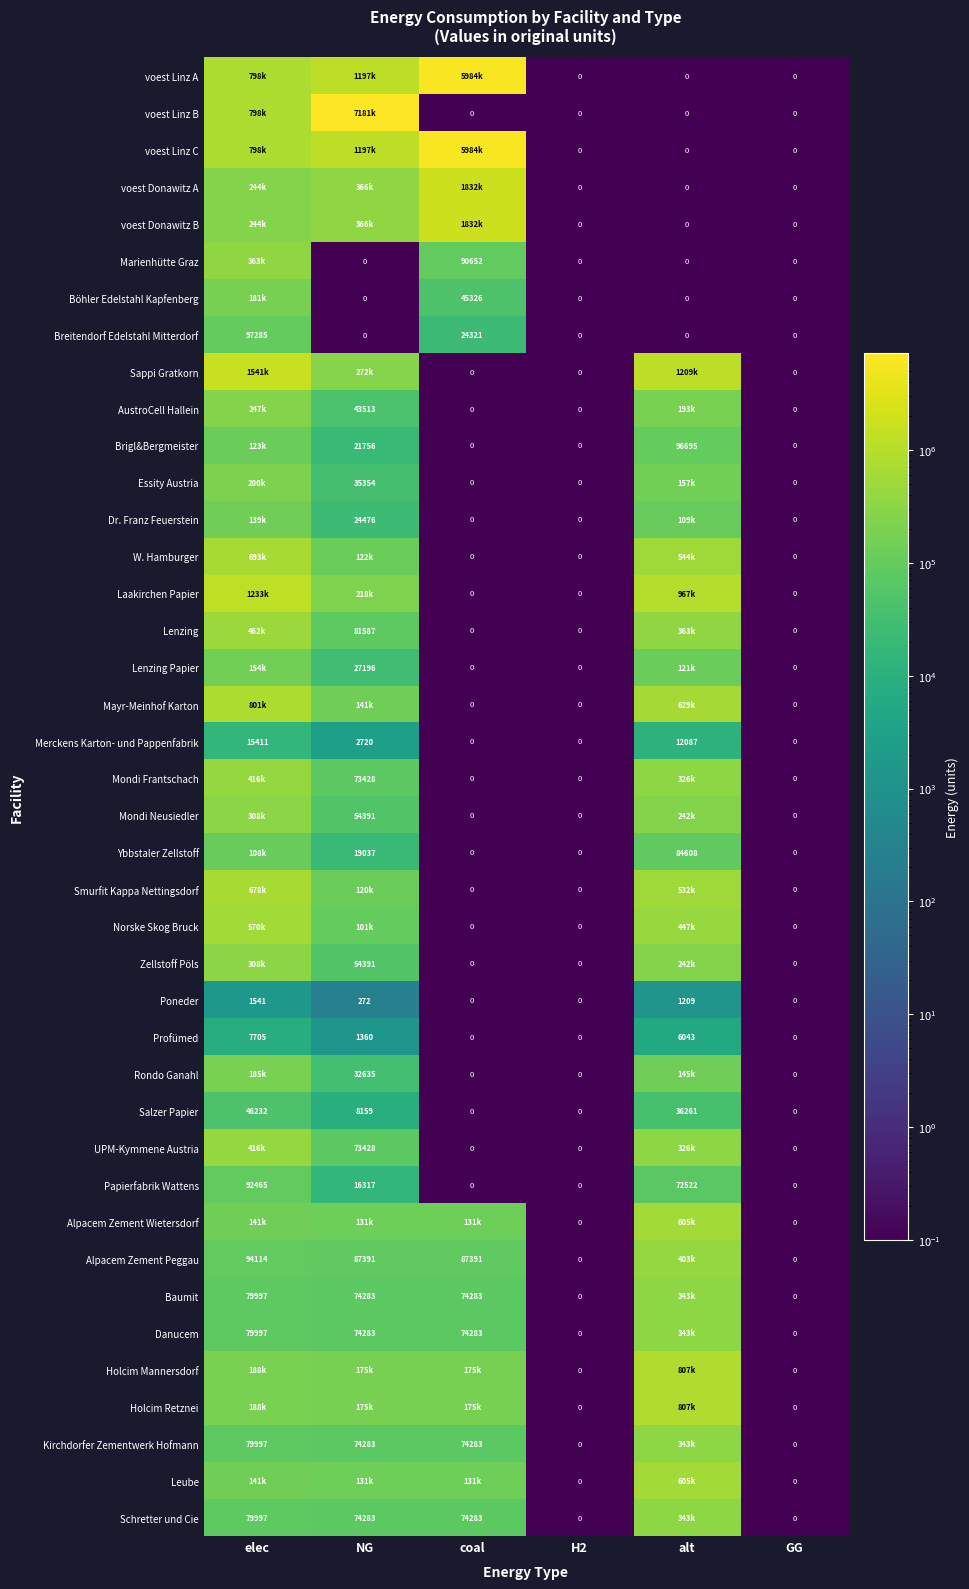

How many values in the Merckens Karton- und Pappenfabrik series are below 2720?

3